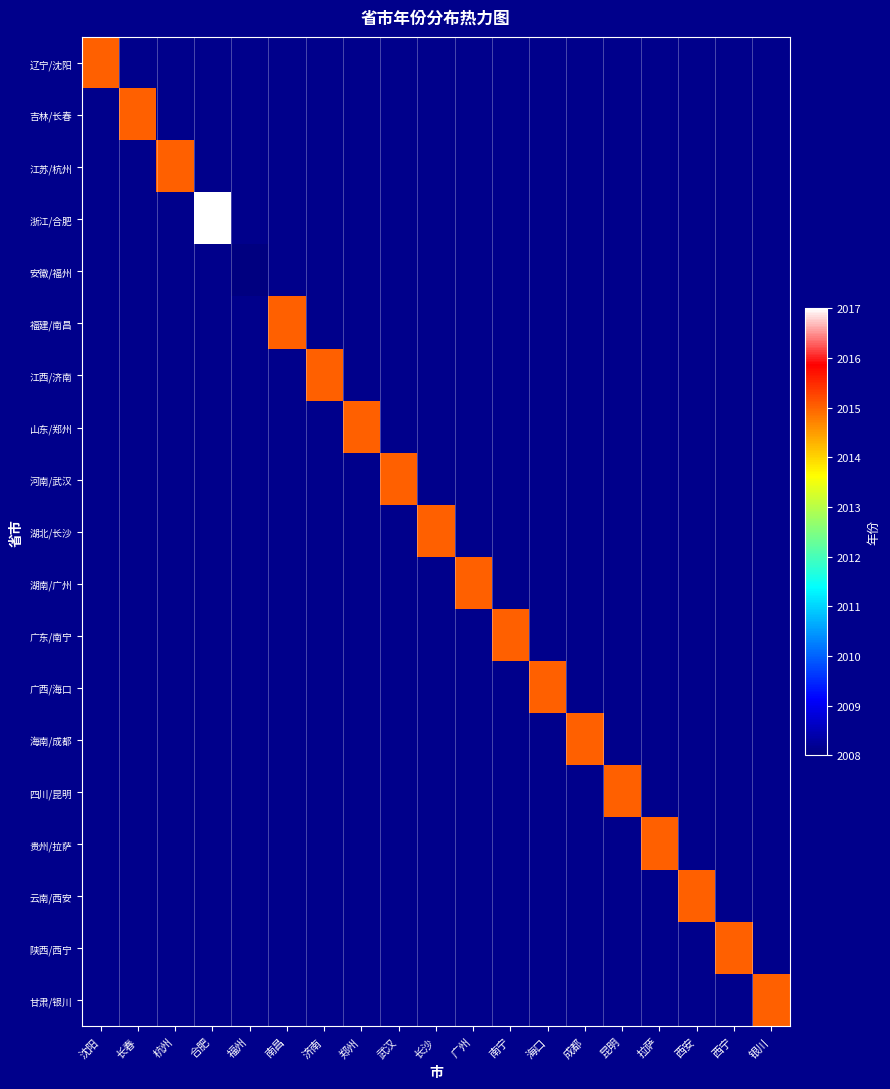

Between 南宁 and 成都, which is larger?

成都